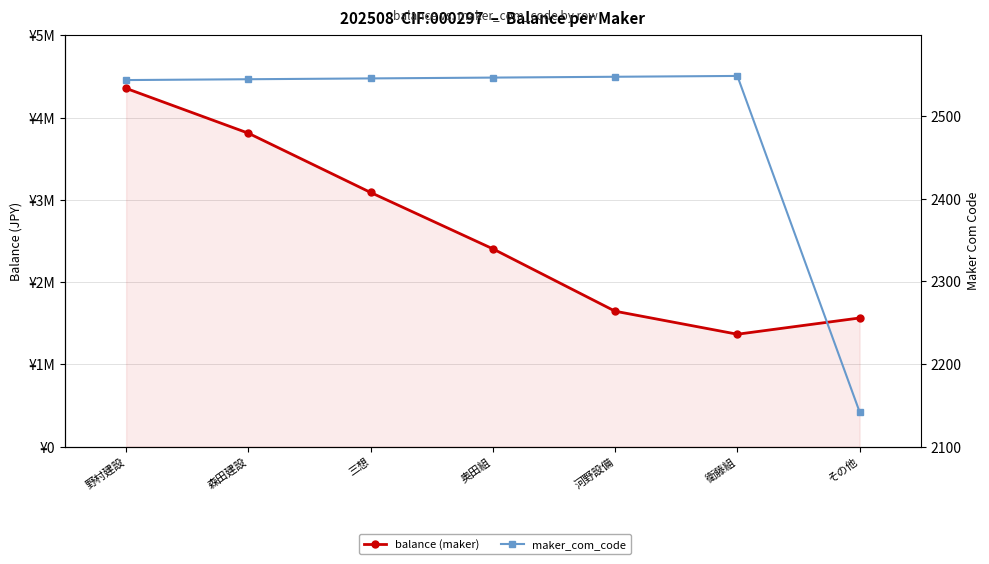

The maker_com_code series shows 2142 at その他. True or false?

True